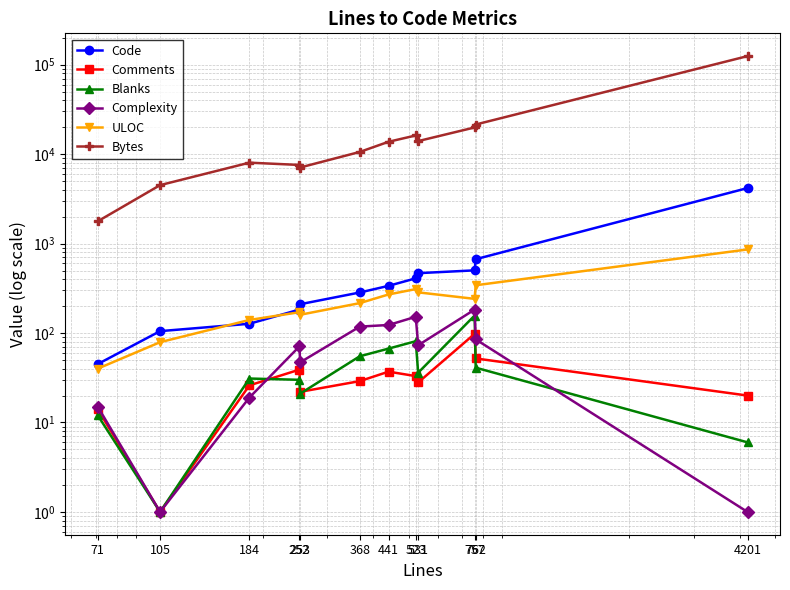

At which category is the sum across all series the highest?

4201